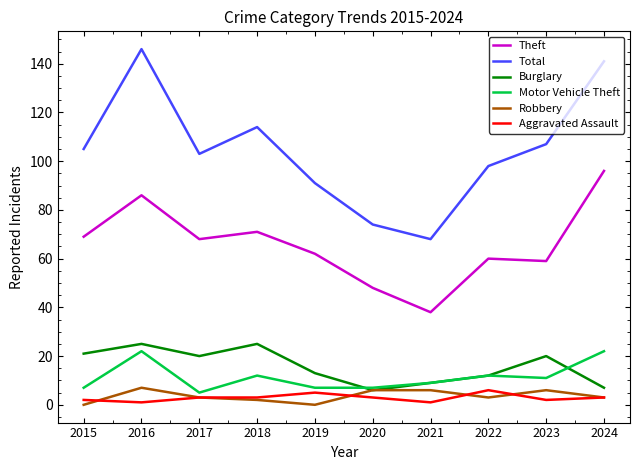

Is it true that Theft equals 69 at 2015?

True